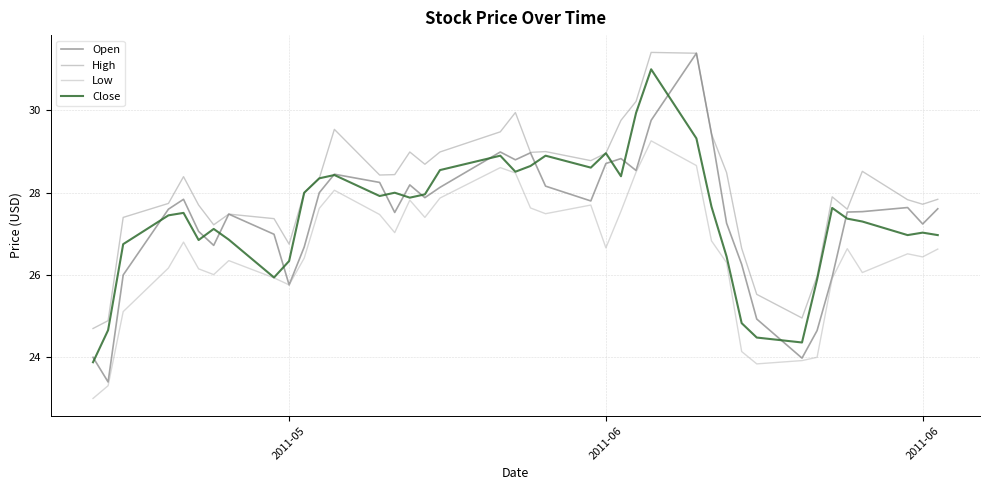

Which series has the largest range (max minus min)?

Open